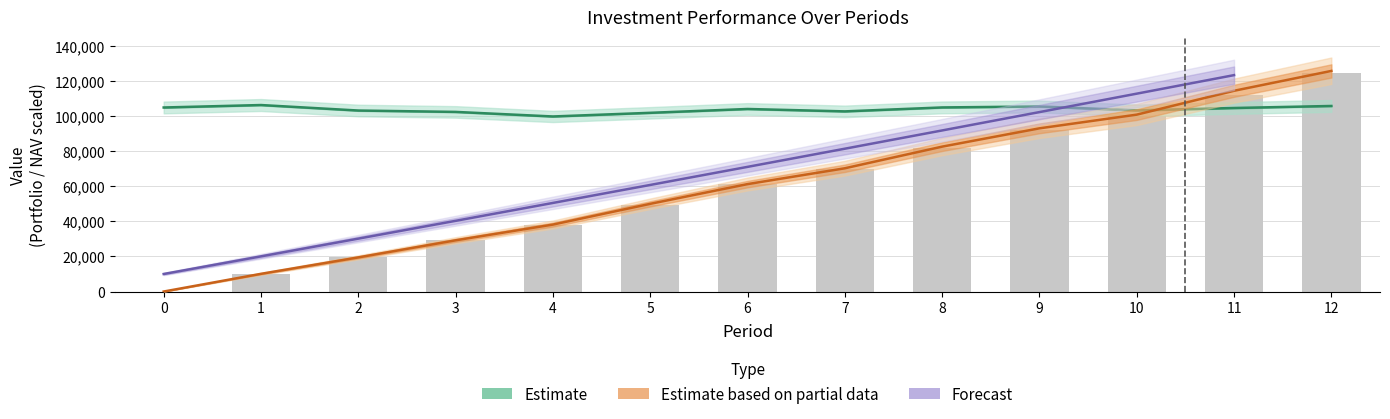

At which label does Estimate based on partial data first exceed 61232?

6